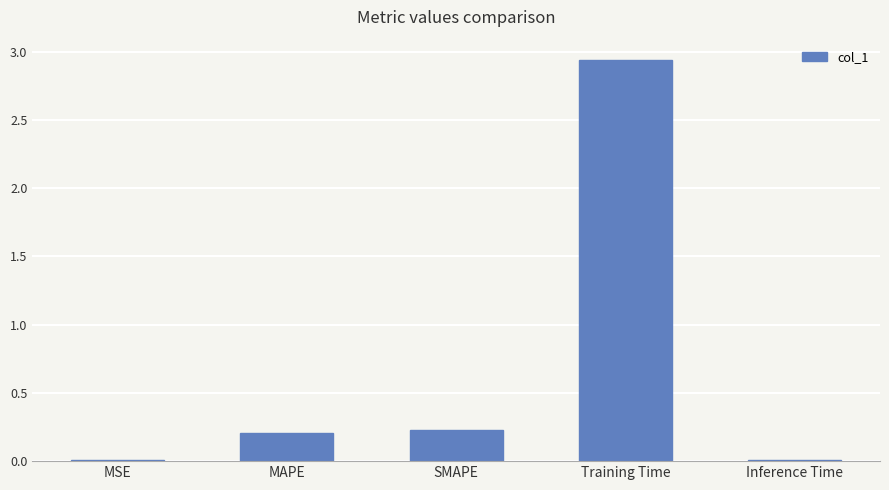

Are the bars horizontal?

No